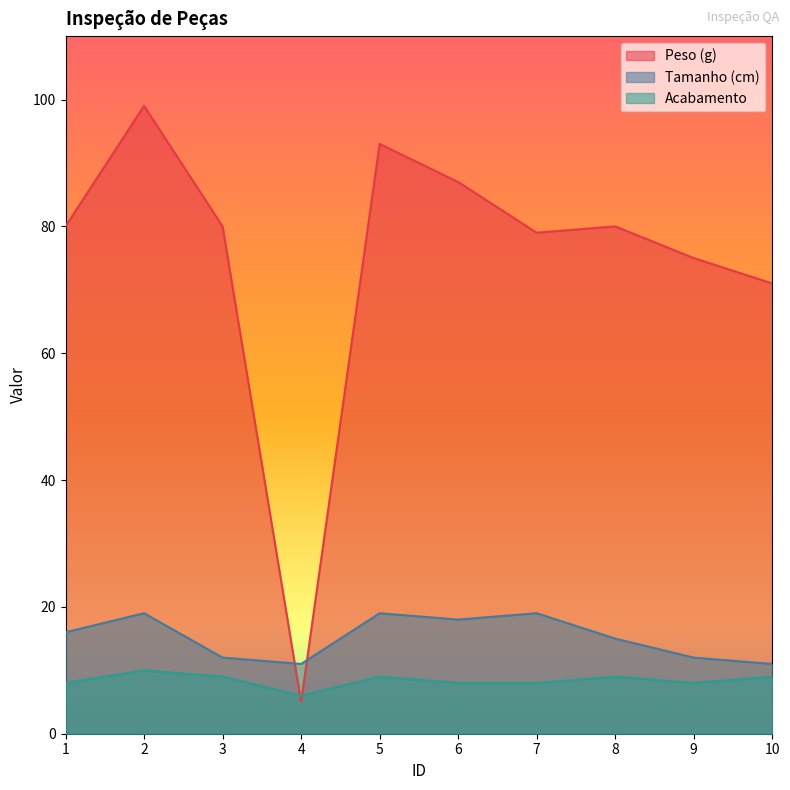

Is the value of Tamanho (cm) at 9 greater than the value of Acabamento at 2?

Yes